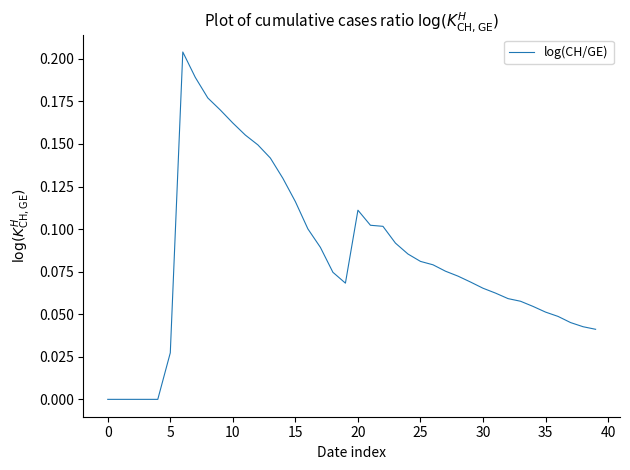

Reading left to right, transcribe all the data shown in this chart.

0.0	0.0	0.0	0.0	0.0	0.0	0.2	0.2	0.2	0.2	0.2	0.2	0.1	0.1	0.1	0.1	0.1	0.1	0.1	0.1	0.1	0.1	0.1	0.1	0.1	0.1	0.1	0.1	0.1	0.1	0.1	0.1	0.1	0.1	0.1	0.1	0.0	0.0	0.0	0.0